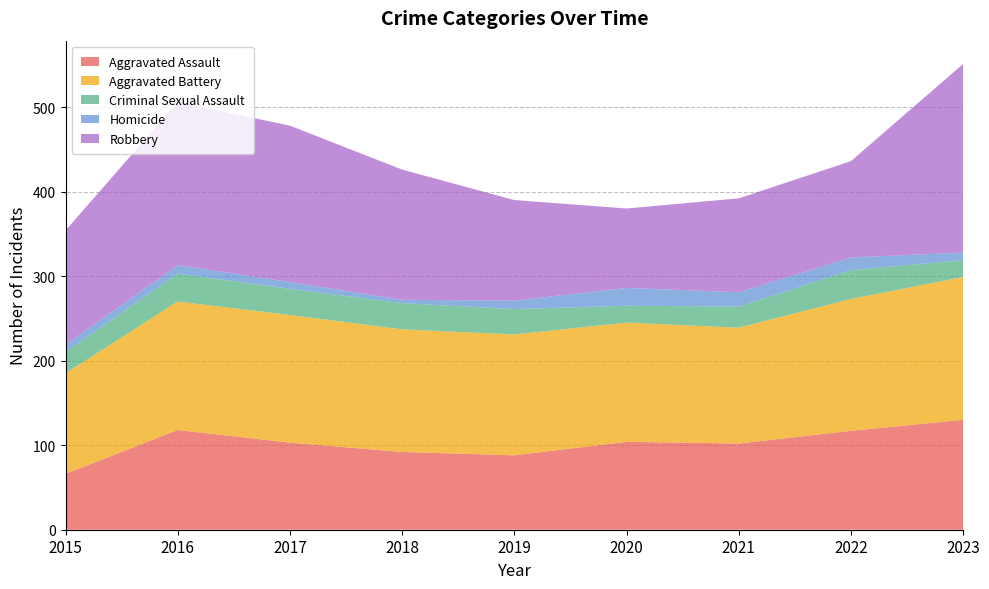

Reading left to right, what are all the values shown in this chart?

Aggravated Assault: 66	118	103	92	88	104	102	117	130
Aggravated Battery: 119	152	151	145	143	141	137	156	169
Criminal Sexual Assault: 25	33	31	31	30	20	25	34	20
Homicide: 9	10	8	4	10	21	17	15	9
Robbery: 135	193	185	154	119	94	111	114	223